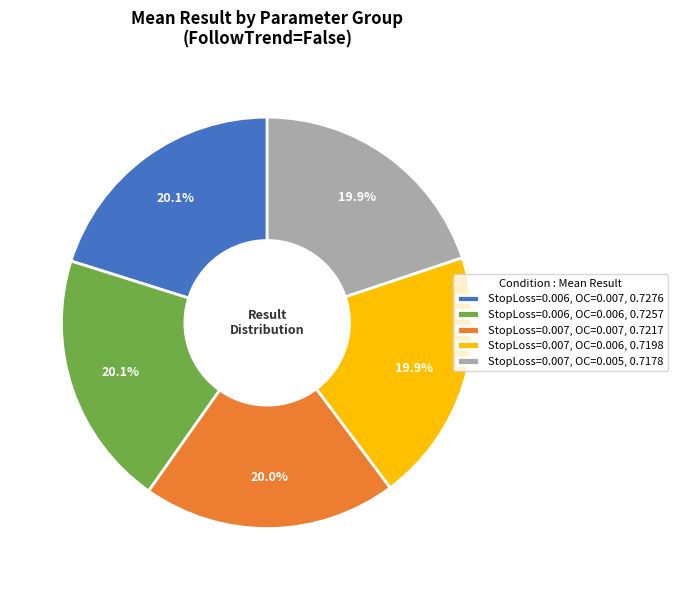

What is the ratio of the value at StopLoss=0.006, OC=0.006, 0.7257 to the value at StopLoss=0.007, OC=0.006, 0.7198?

1.0